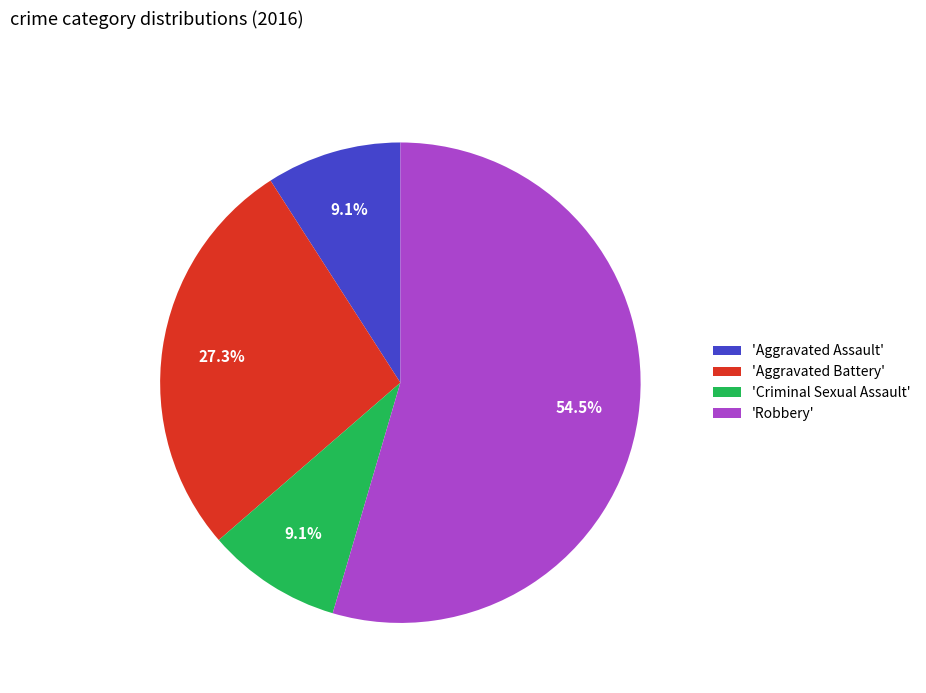

What is the largest slice in the pie chart?

'Robbery'